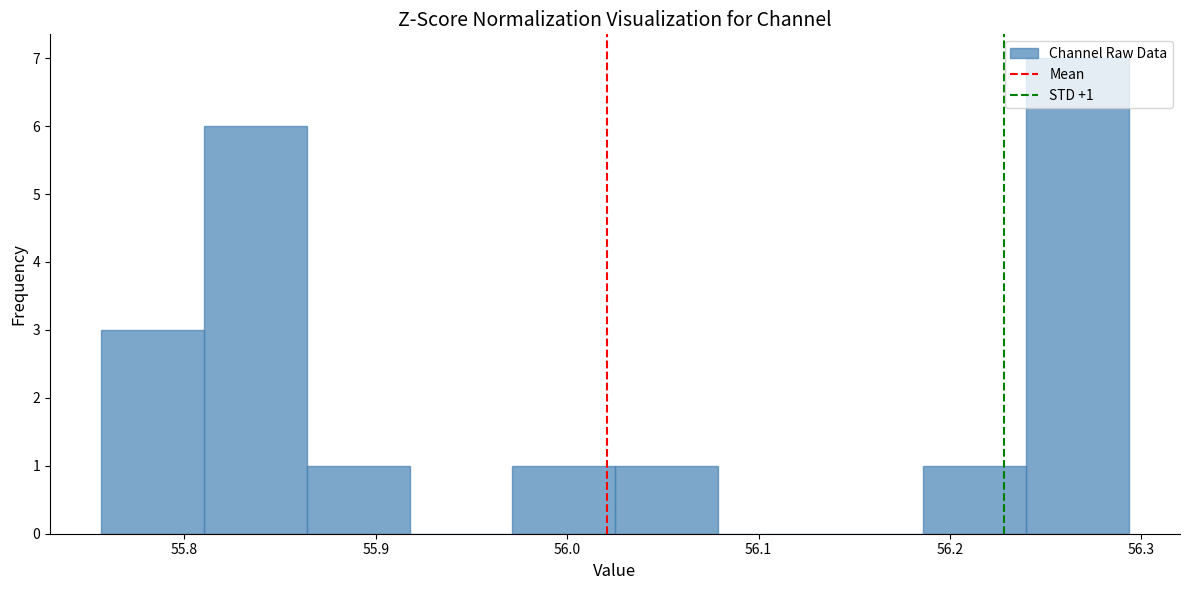

Which range on the x-axis has the tallest bar?

56.24 to 56.29